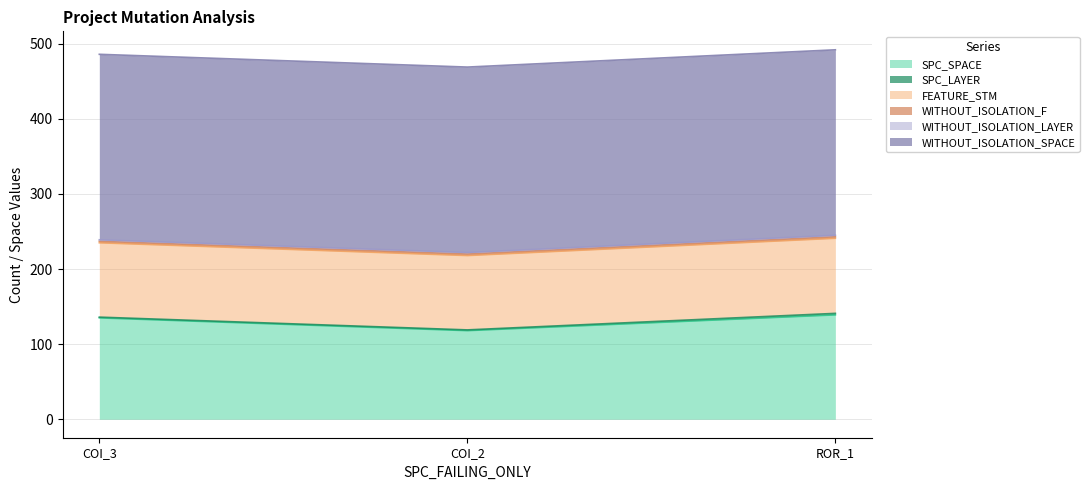

Rank the categories by SPC_SPACE value from lowest to highest.

AutoResponder.EmailSystem.Client.COI_2, AutoResponder.EmailSystem.Client.COI_3, Forward.EmailSystem.Client.ROR_1